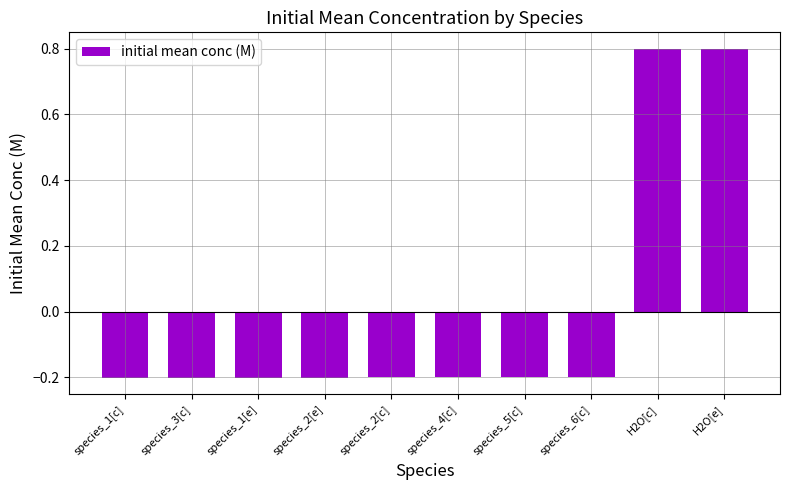

What is the maximum value shown in the chart?

0.8